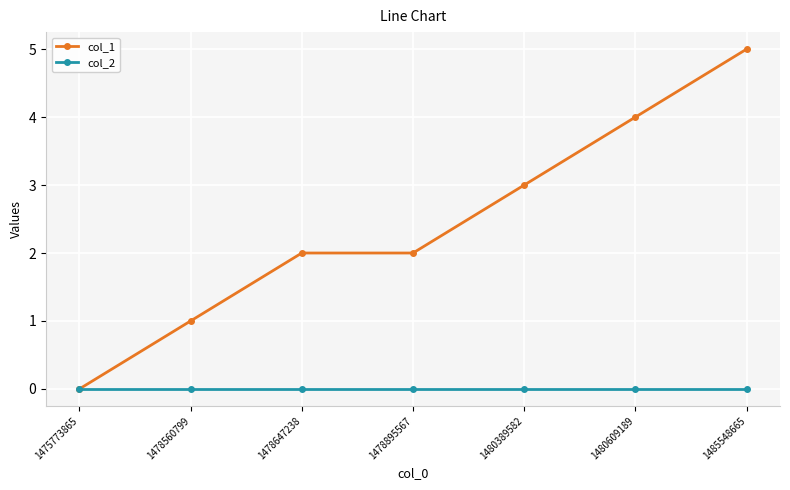

Which label corresponds to the largest value in the chart?

1485548665